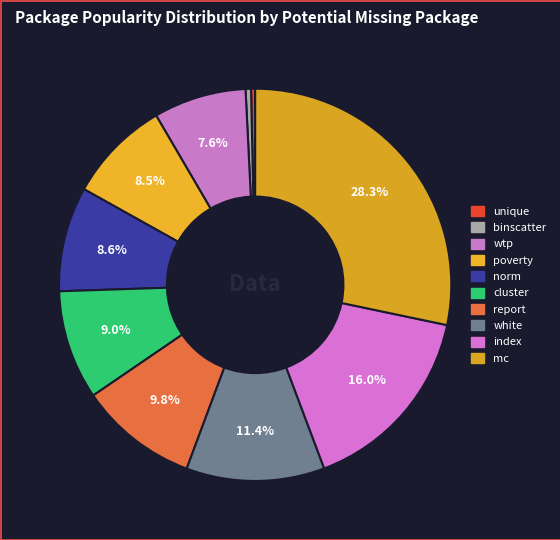

Does any single category account for the majority?

No